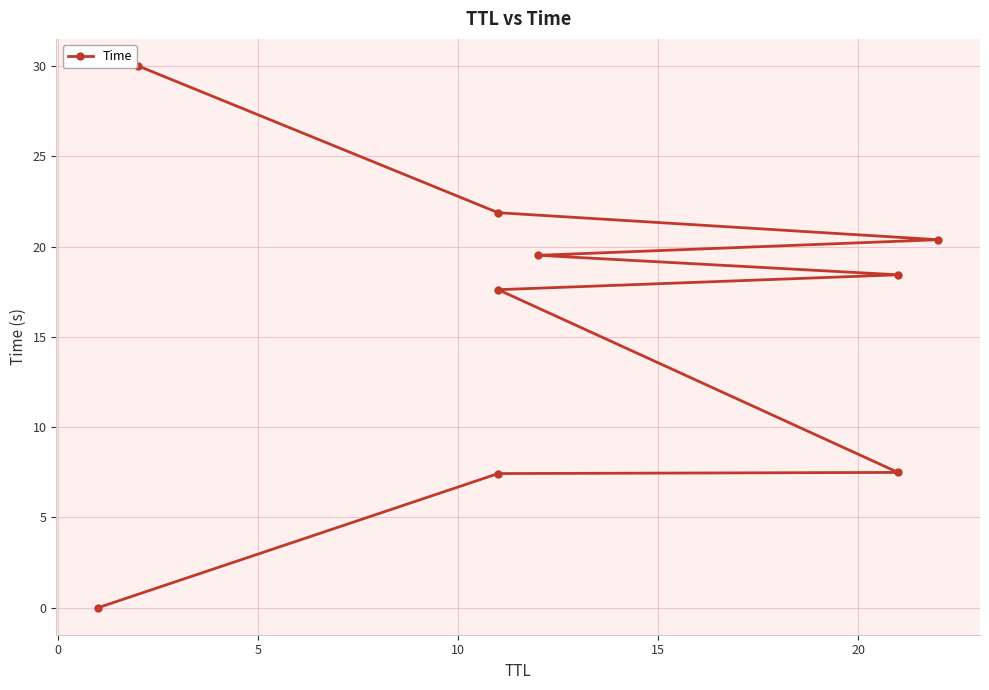

How many lines are shown in the chart?

1